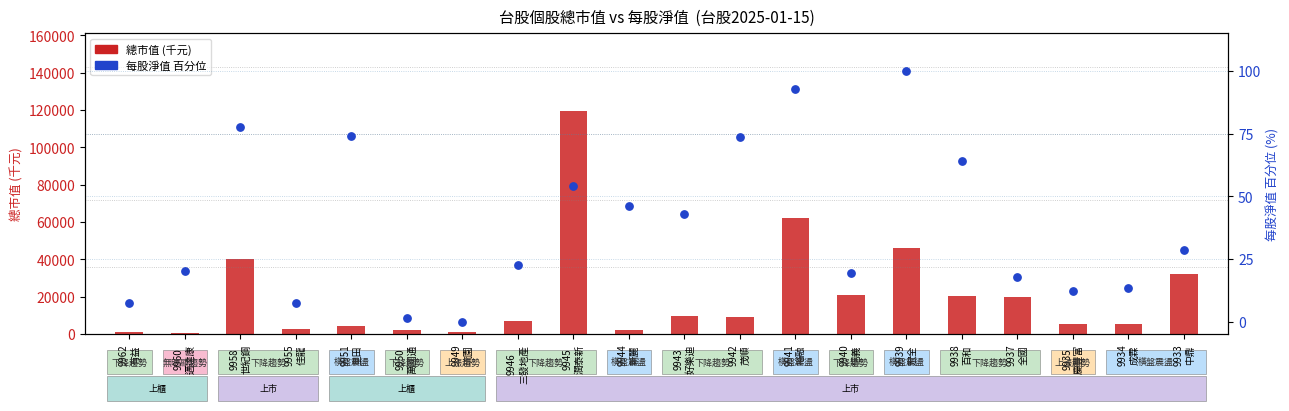

At how many categories does at least one series exceed 97101?

1